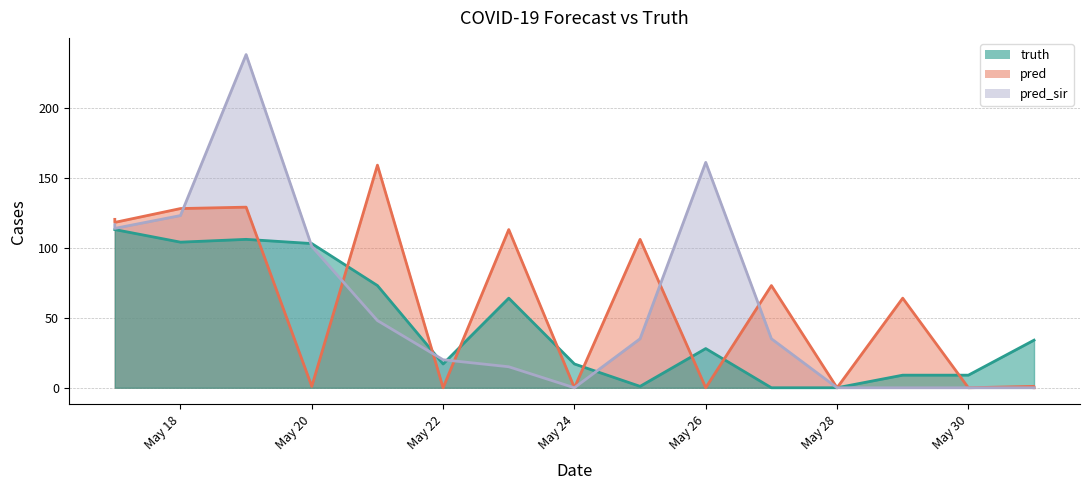

What is the difference between the highest and lowest values at 2021-05-23?

98.0